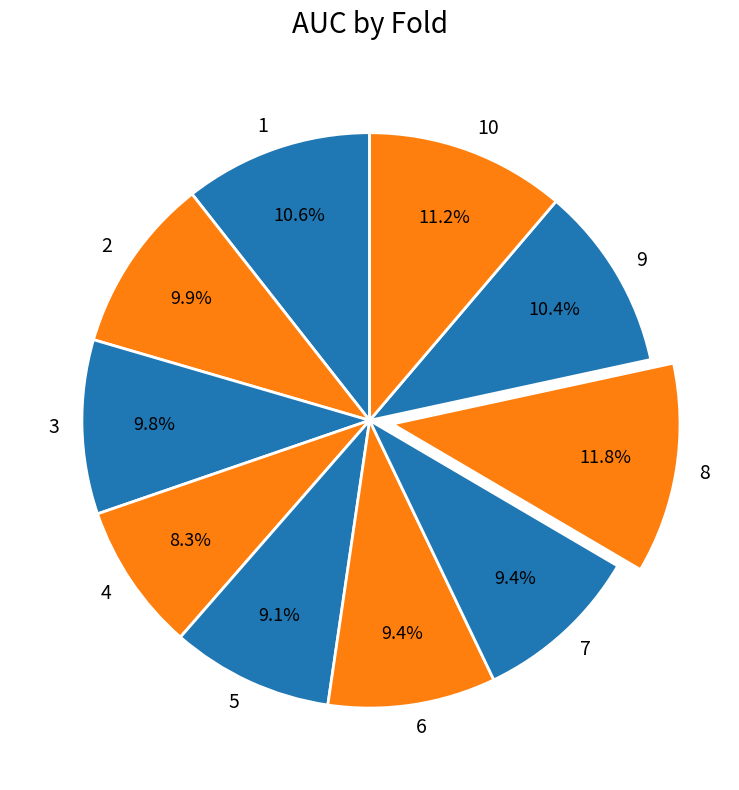

To the nearest percent, what is the difference between the largest and smallest slice percentages?

4%